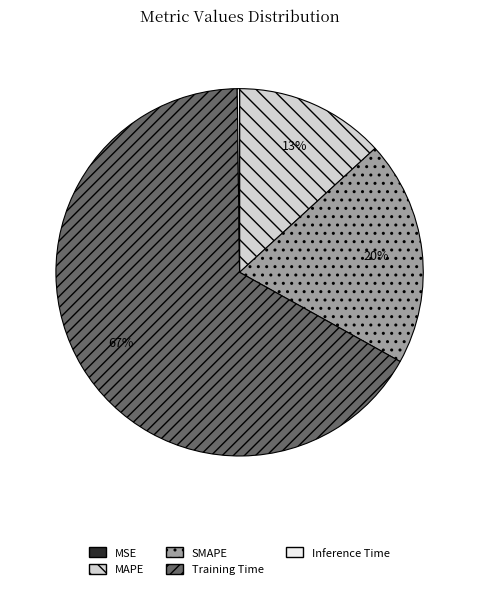

What is the ratio of the value at SMAPE to the value at Training Time?

0.3